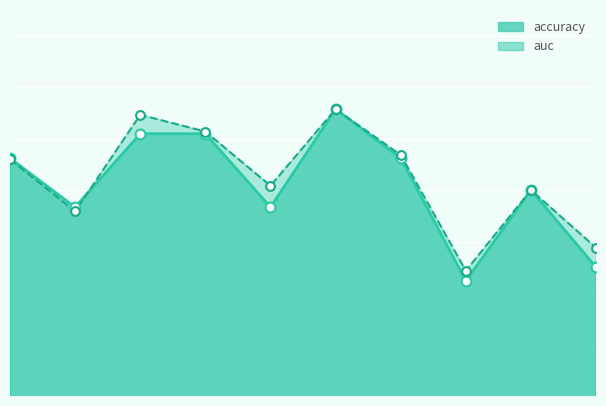

Which series contains the lowest Y value?

accuracy